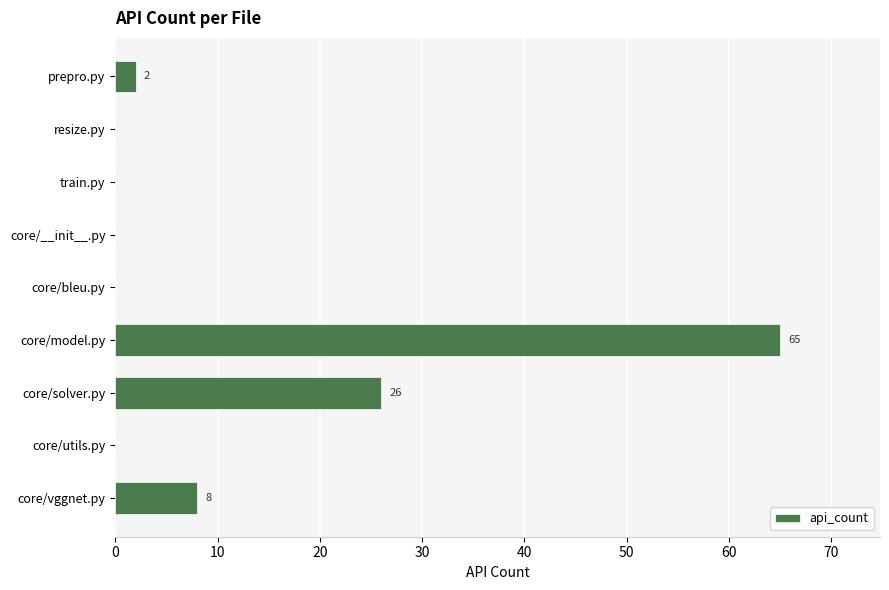

Count the number of categories in the chart.

9